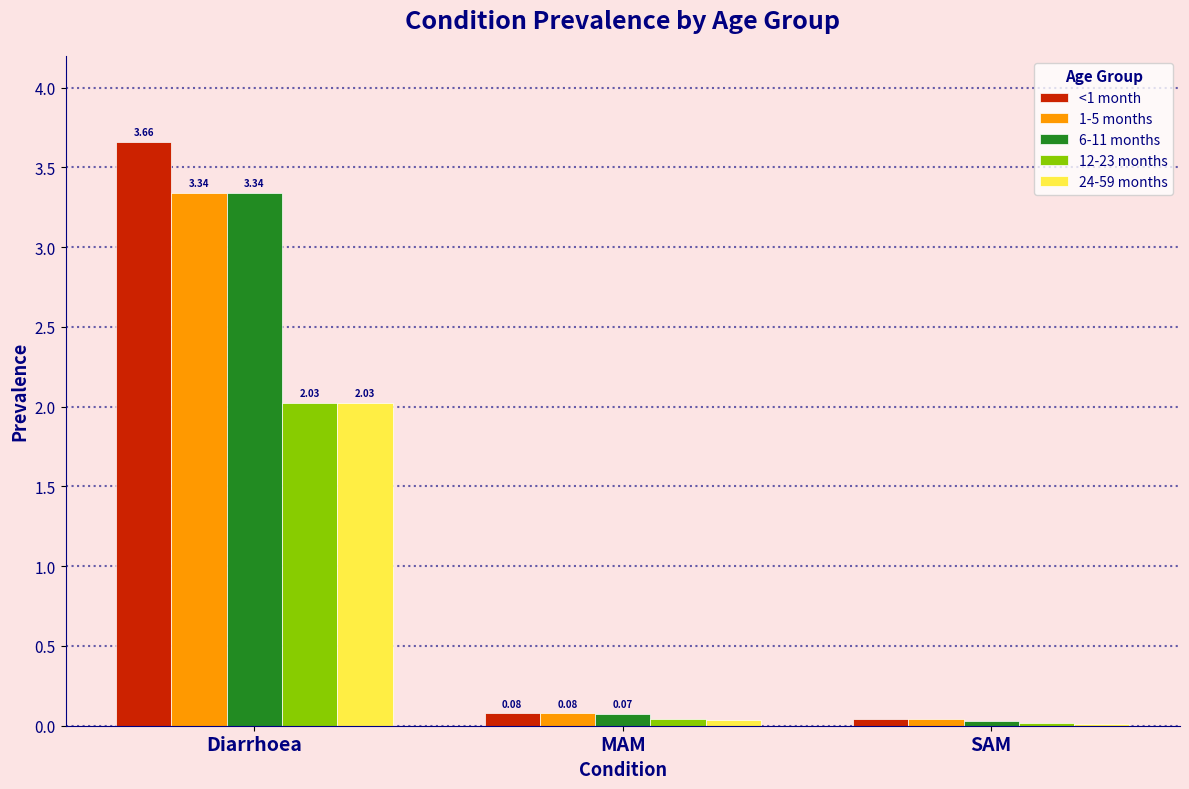

What are all the series names shown in the legend?

<1 month, 1-5 months, 6-11 months, 12-23 months, 24-59 months